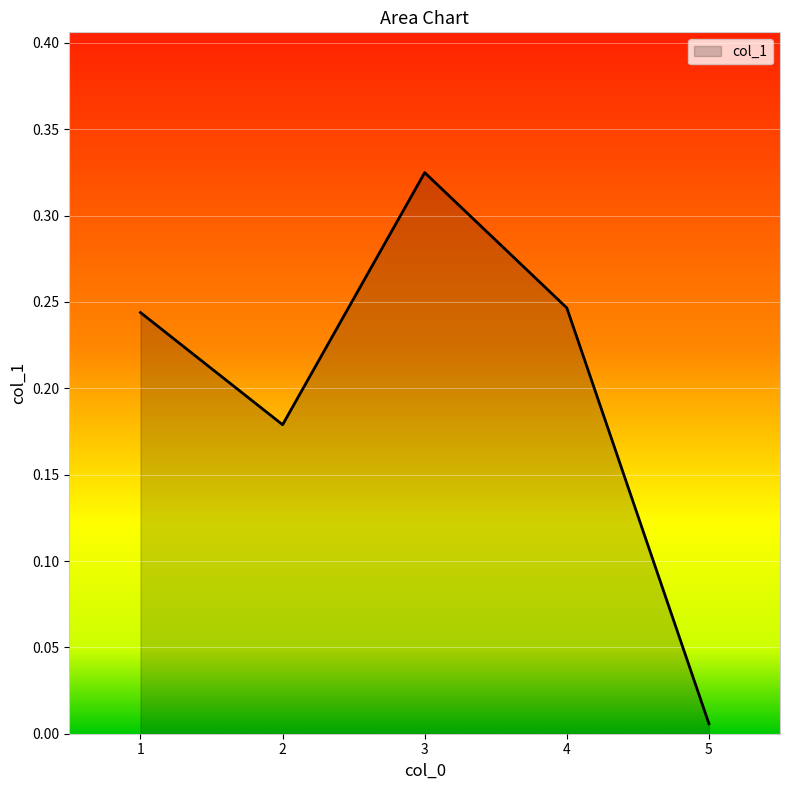

What is the change in value from 1 to 5?

-0.2